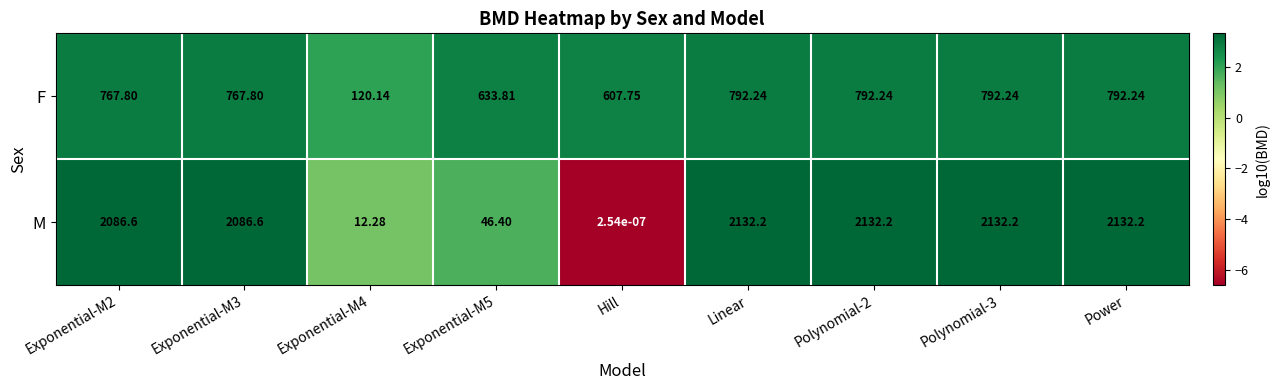

Which label corresponds to the smallest value in the chart?

Hill